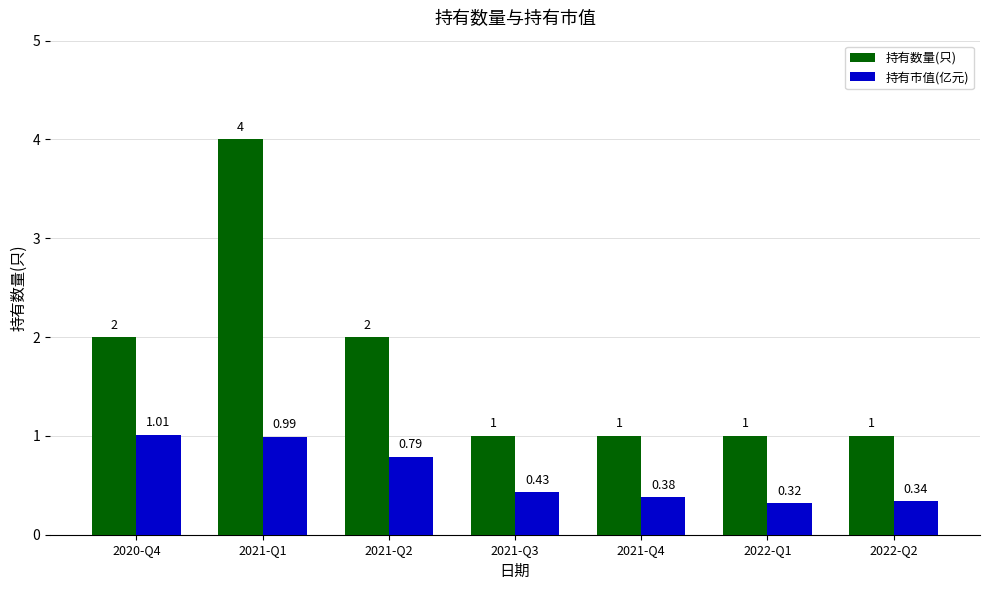

What are all the series names shown in the legend?

持有数量(只), 持有市值(亿元)